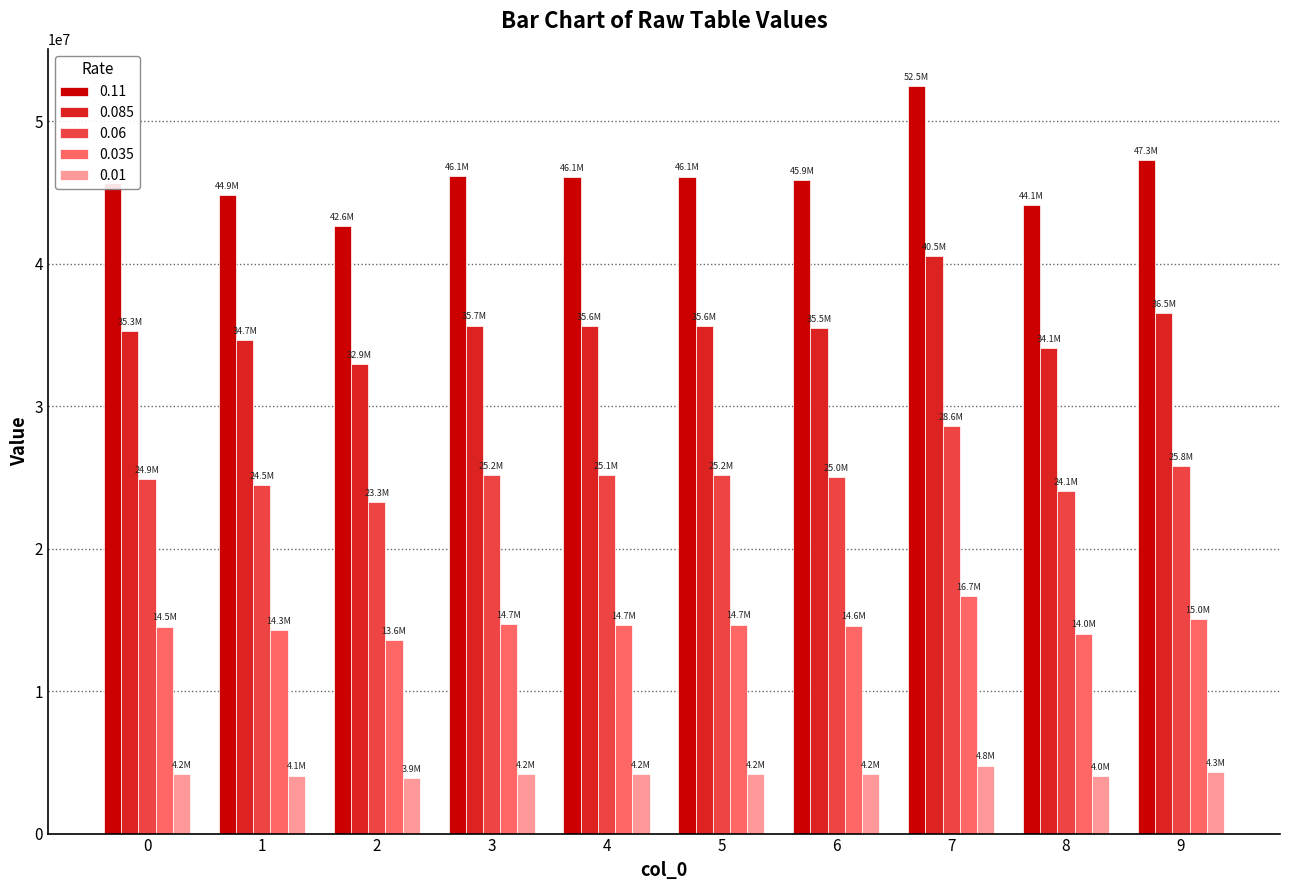

How many groups of bars are there?

10